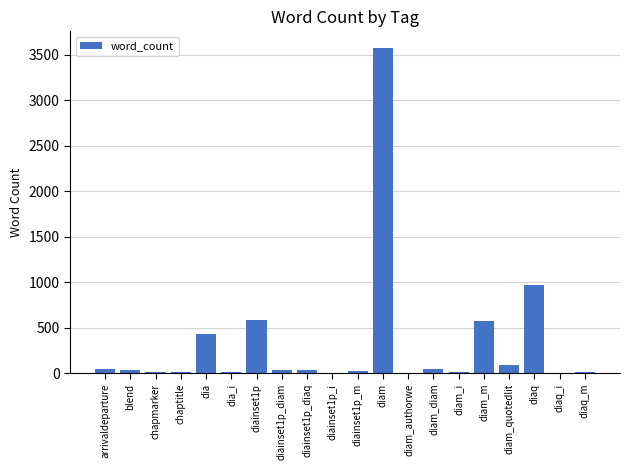

The value at diam_authorwe is 1. True or false?

True